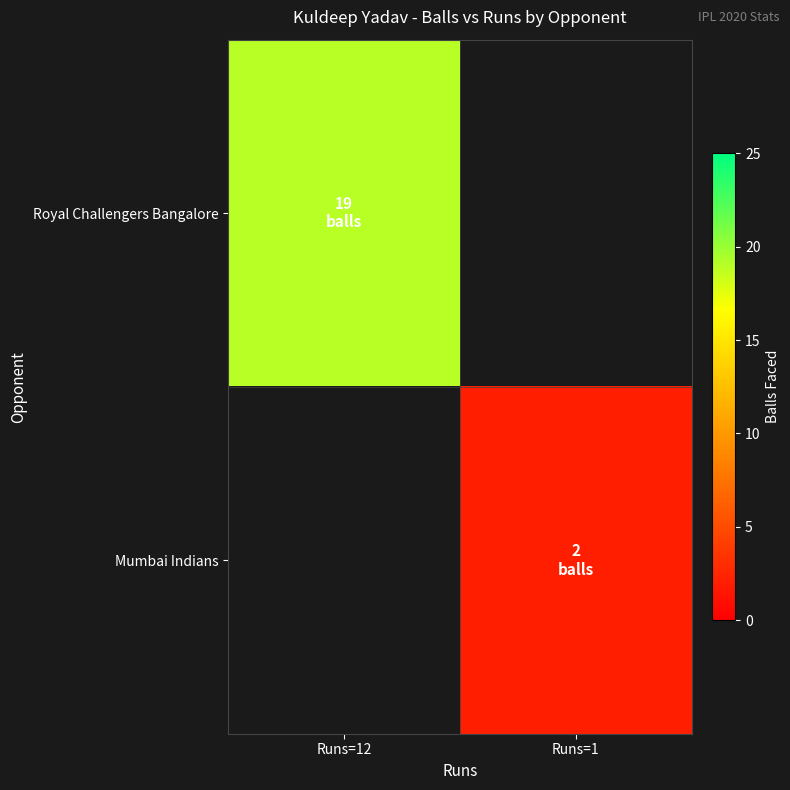

Rank the series by their maximum value, from highest to lowest.

Royal Challengers Bangalore, Mumbai Indians